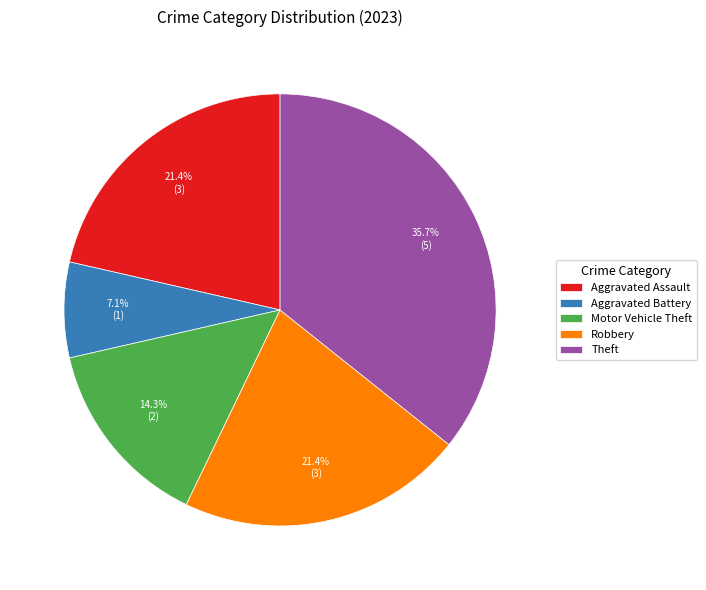

How many segments does this pie chart have?

5